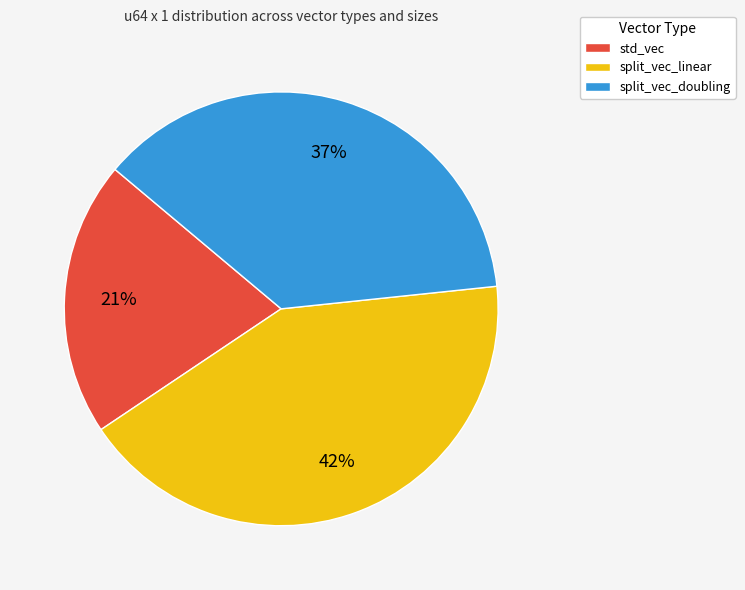

Count the number of slices in the pie.

3